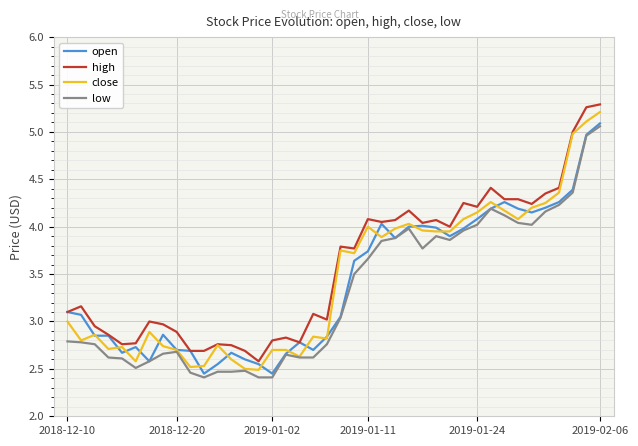

True or false: low and high intersect in this chart.

False